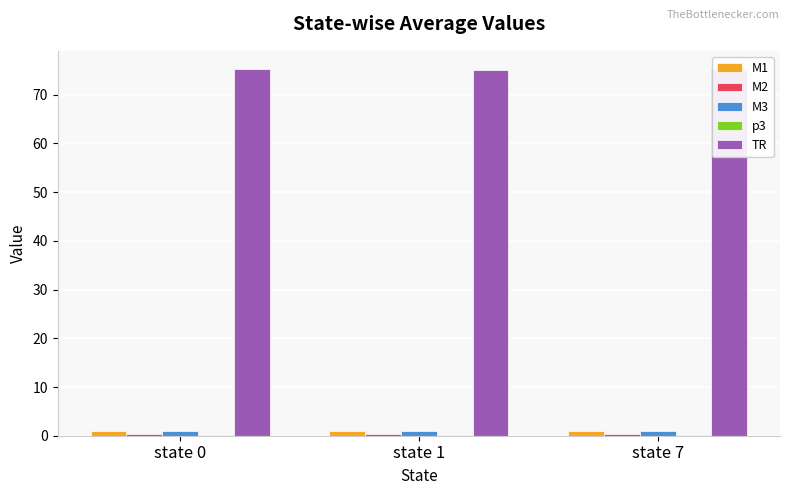

The value of TR at state 1 is 111.1. True or false?

False